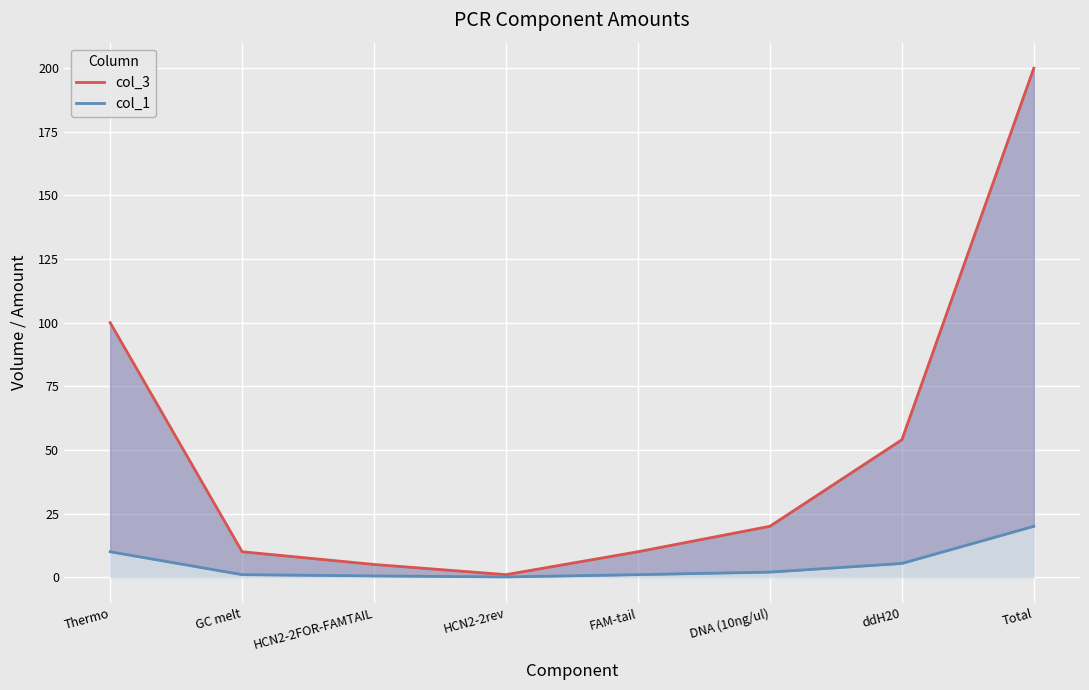

Rank the series at DNA (10ng/ul) from lowest to highest value.

col_1, col_3